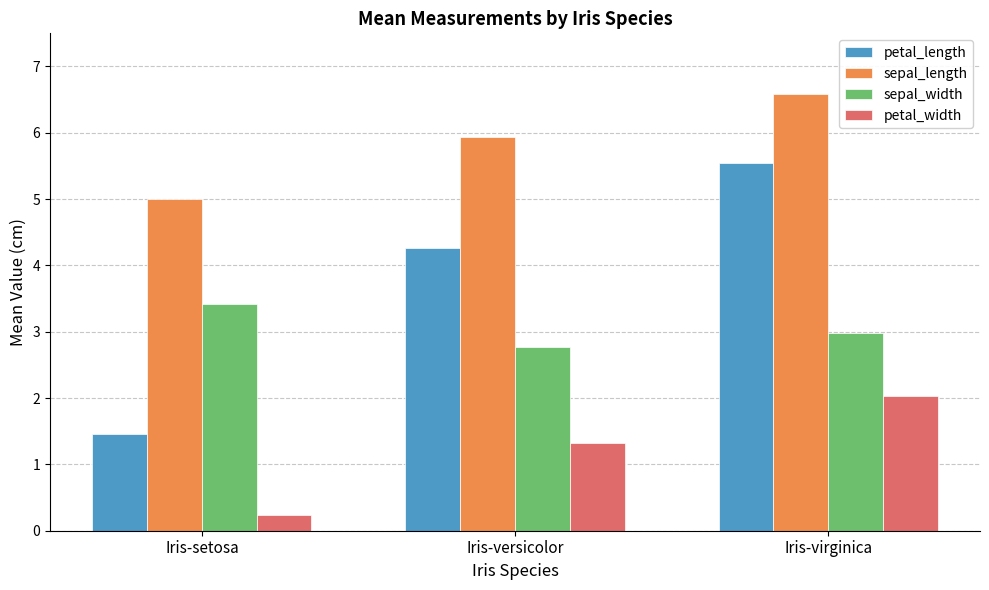

Which category has the highest value in the petal_width series?

Iris-virginica